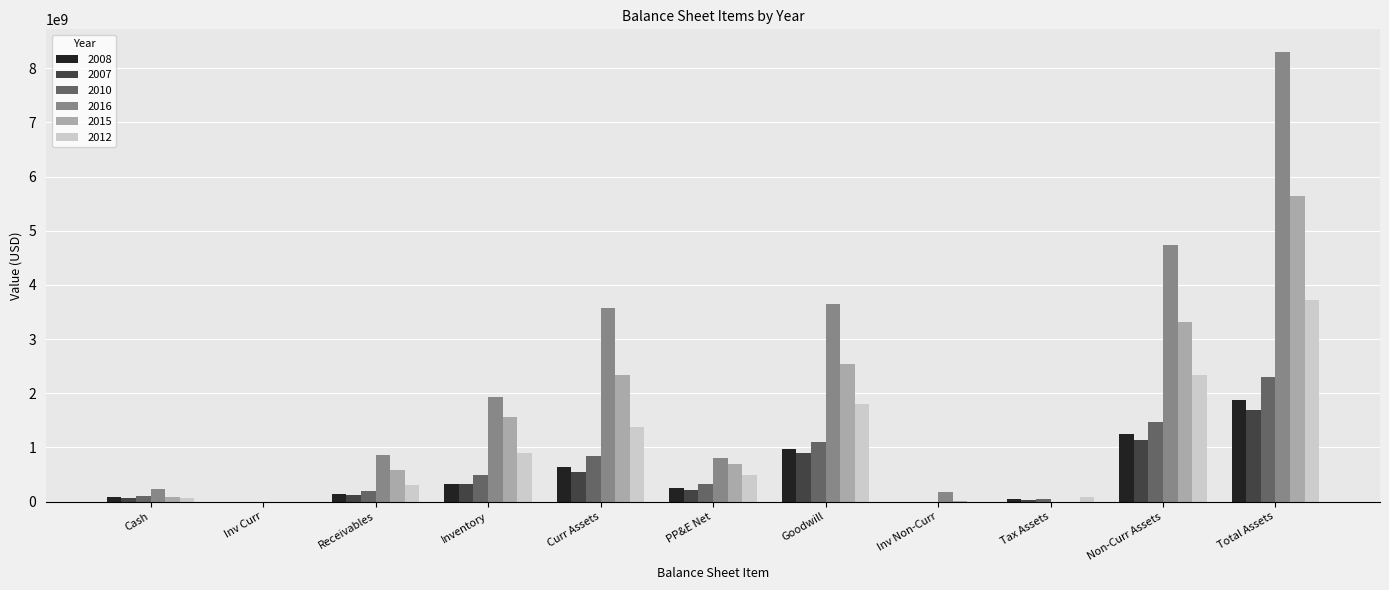

How many groups of bars are there?

11